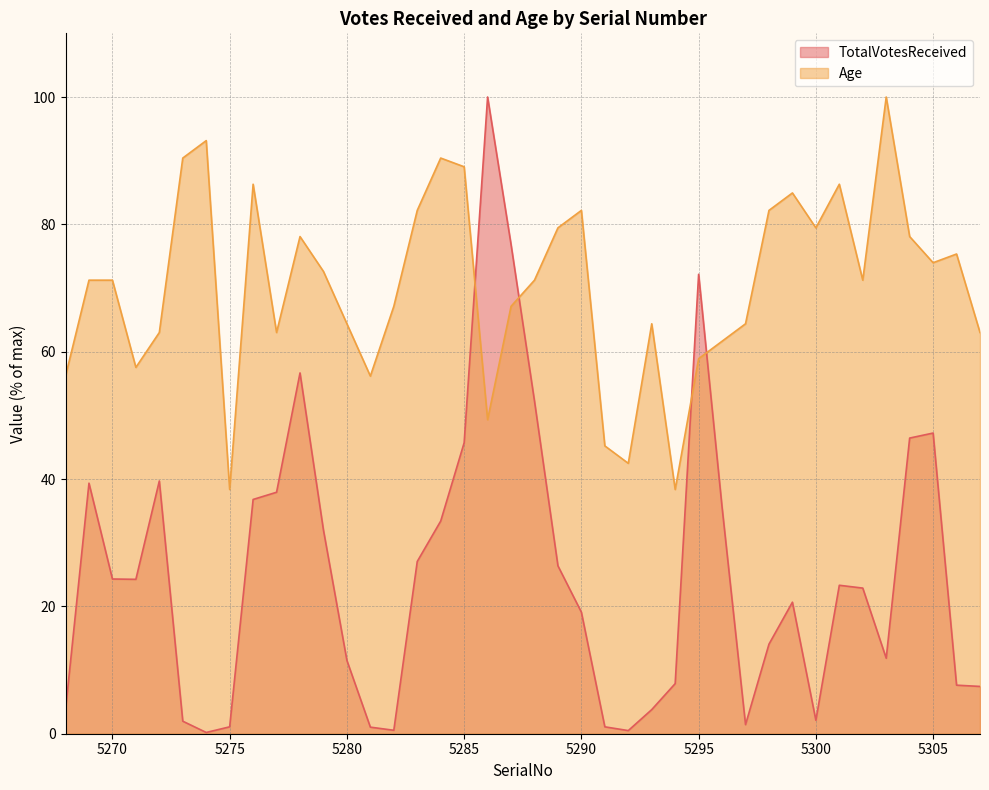

Reading left to right, transcribe all the data shown in this chart.

TotalVotesReceived: 3.7	39.4	24.3	24.2	39.7	2.0	0.2	1.1	36.8	37.9	56.7	32.0	11.5	1.0	0.5	27.1	33.4	45.7	100.0	76.8	52.2	26.4	19.1	1.1	0.5	3.8	7.9	72.2	35.6	1.4	14.1	20.7	2.1	23.3	22.9	11.9	46.4	47.2	7.6	7.4
Age: 56.2	71.2	71.2	57.5	63.0	90.4	93.2	38.4	86.3	63.0	78.1	72.6	64.4	56.2	67.1	82.2	90.4	89.0	49.3	67.1	71.2	79.5	82.2	45.2	42.5	64.4	38.4	58.9	61.6	64.4	82.2	84.9	79.5	86.3	71.2	100.0	78.1	74.0	75.3	63.0